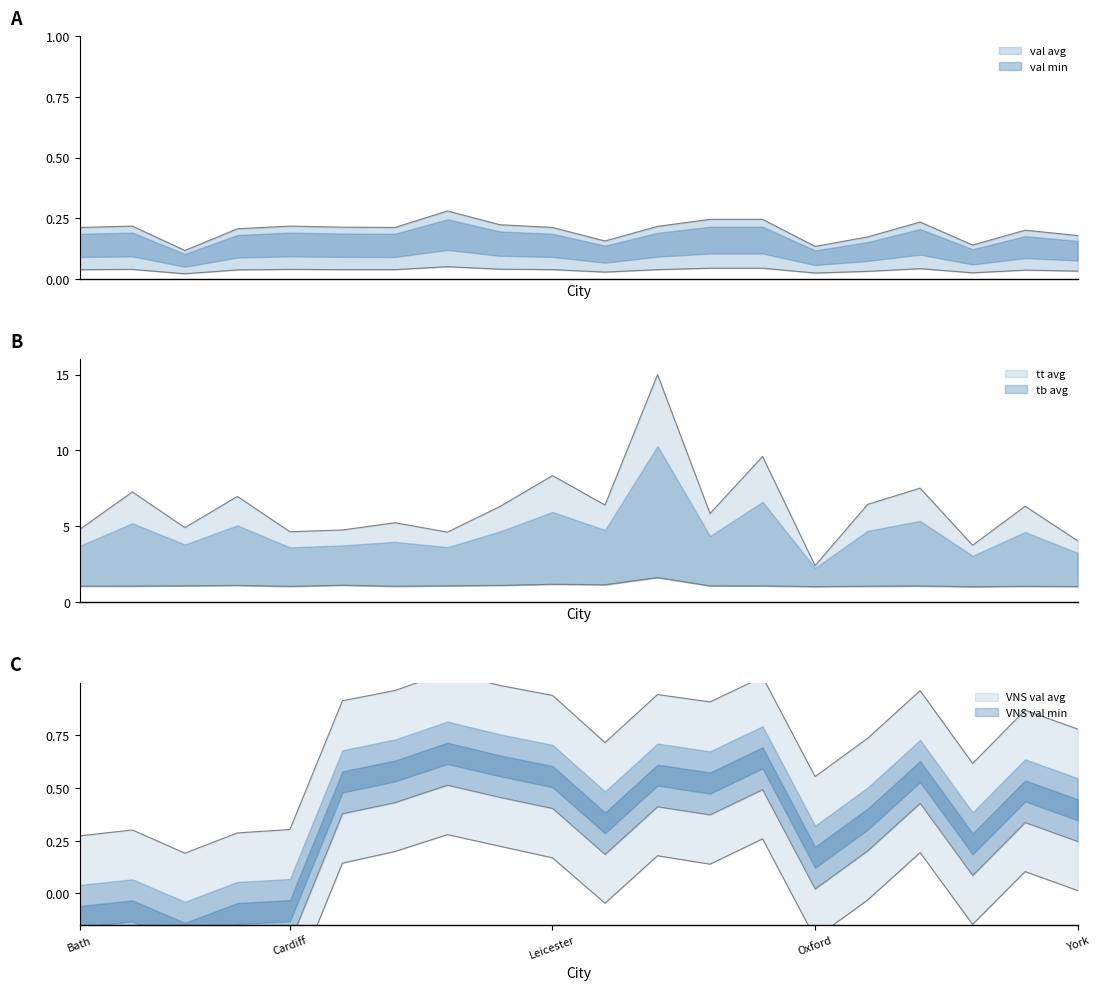

What is the sum of the val avg values at Brighton and Newcastle?

0.4